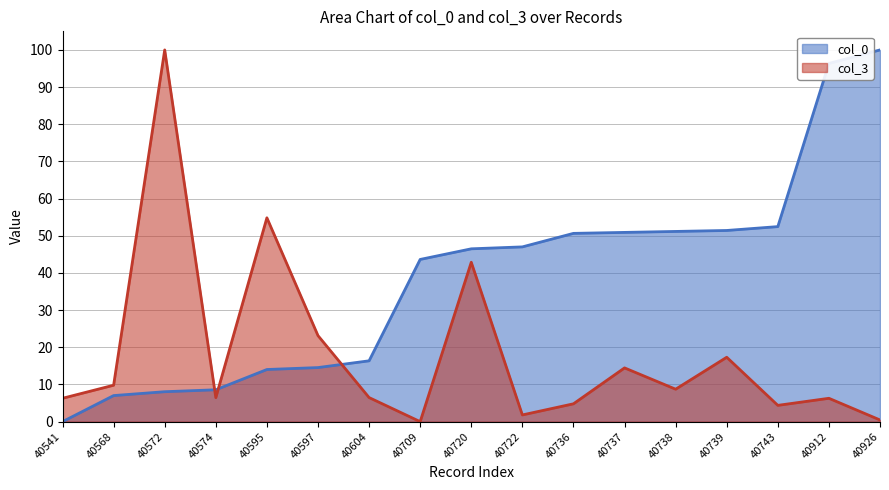

Which category has the lowest value in the col_3 series?

40709